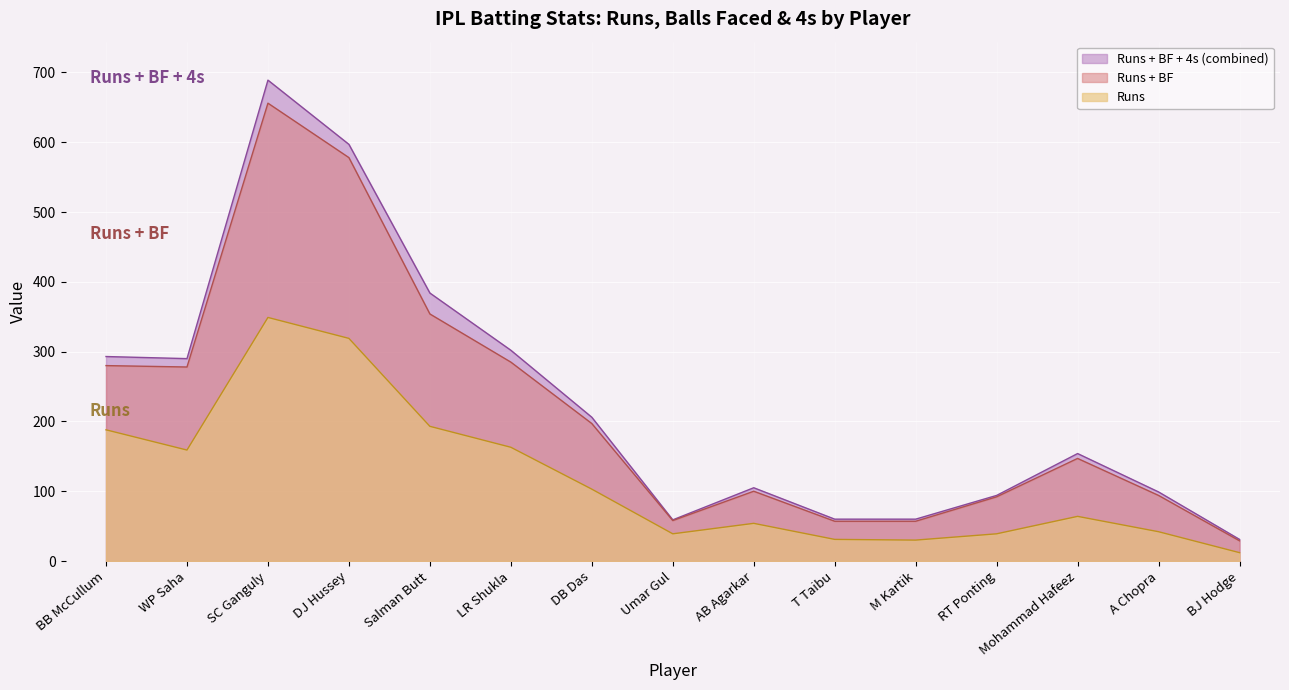

Is it true that BF equals 394 at SC Ganguly?

False